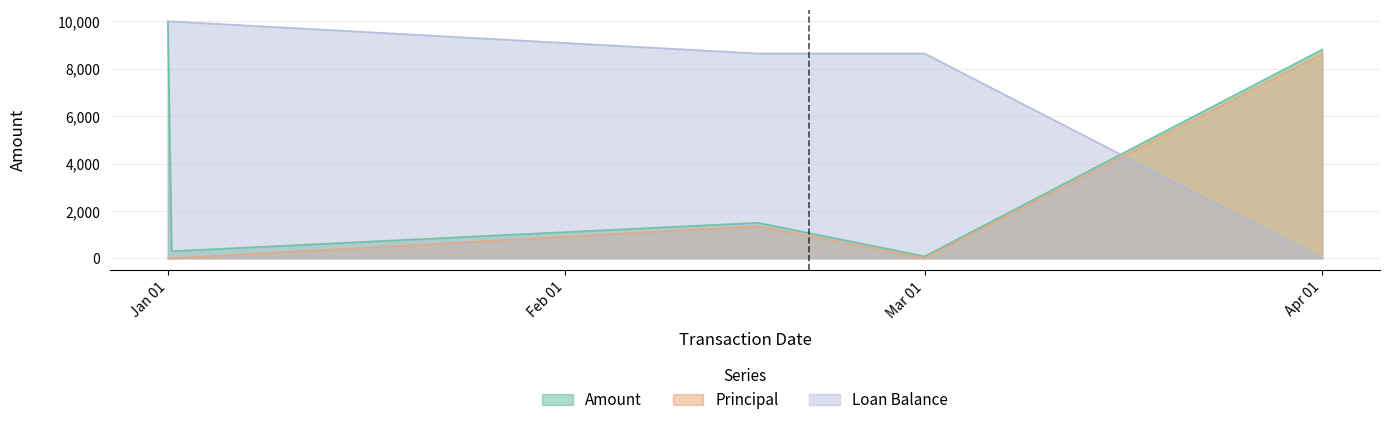

True or false: Loan Balance and Principal cross at least once.

True